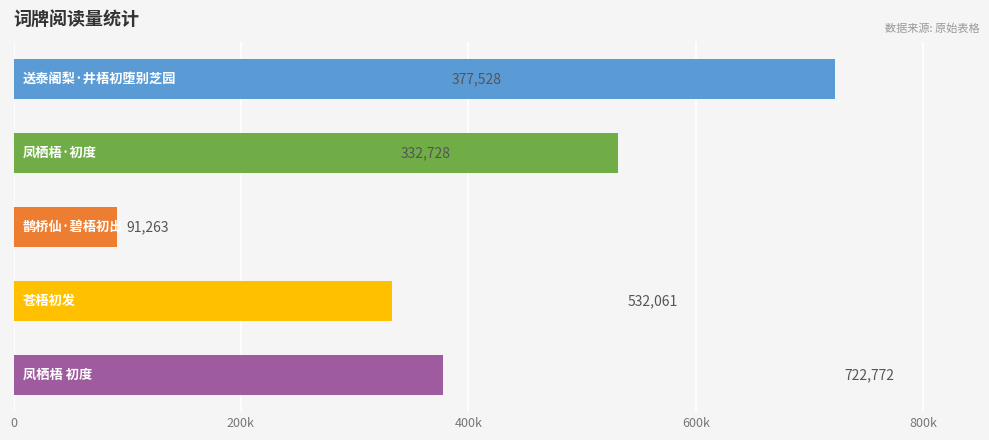

Does the chart contain any negative values?

No